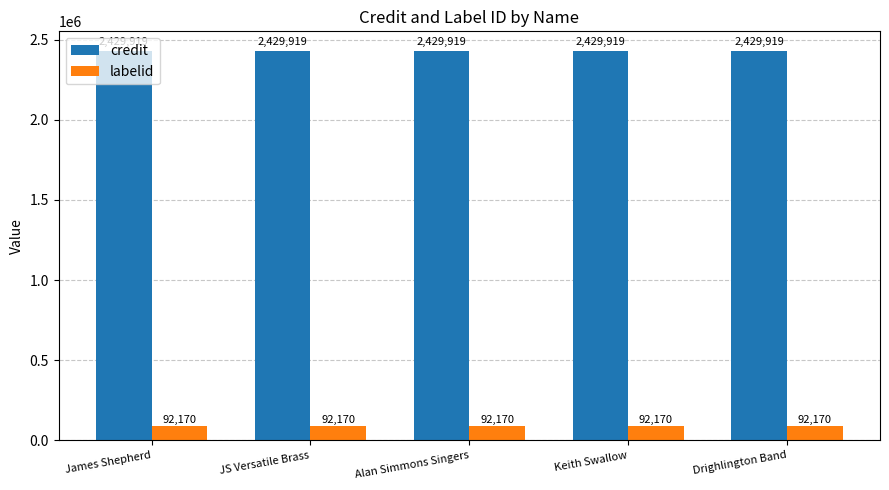

What is the spread (max minus min) of values at Keith Swallow?

2337749